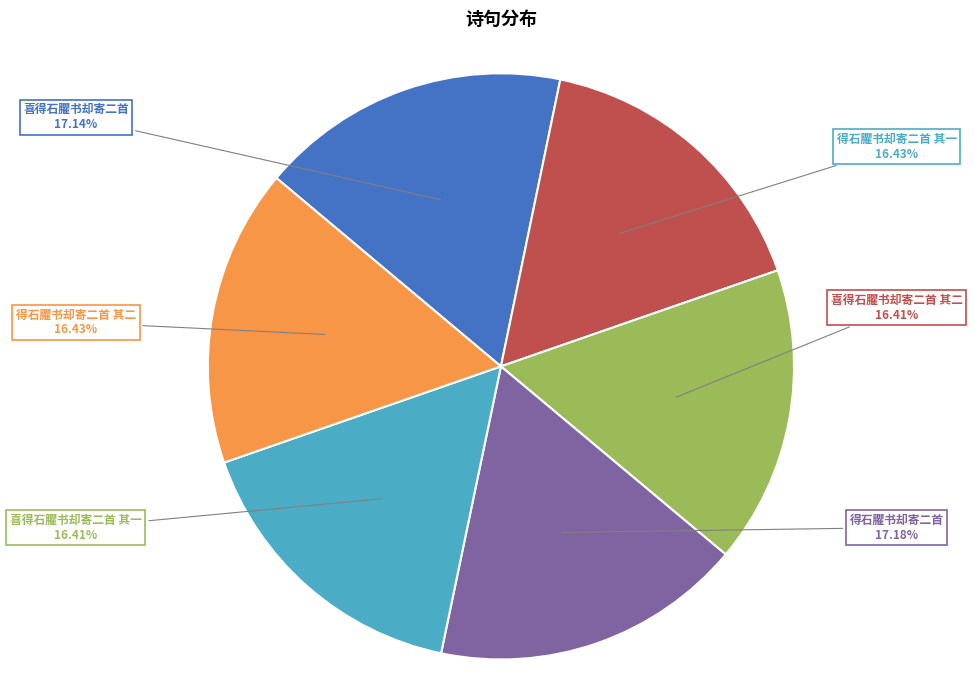

How many segments does this pie chart have?

6